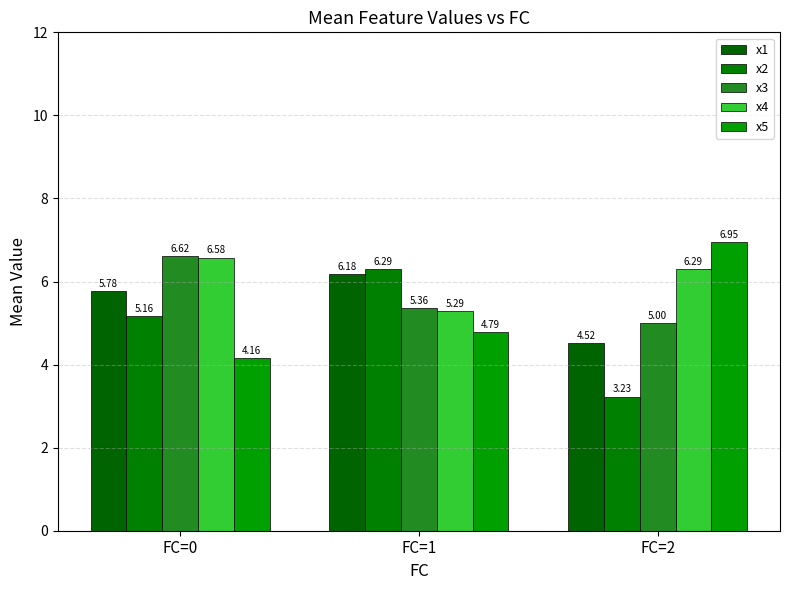

At which label is x5 closest to 5?

FC=1